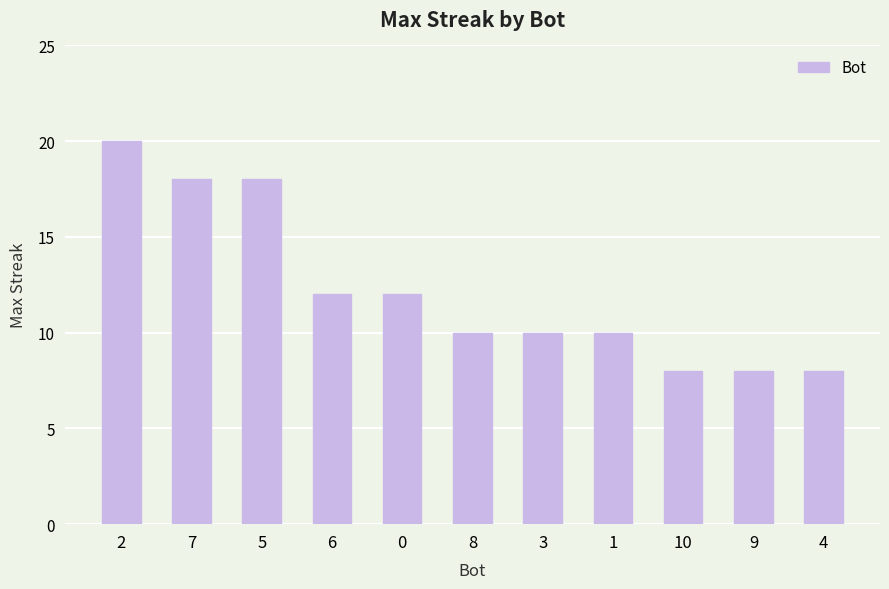

Between 9 and 5, which is larger?

5